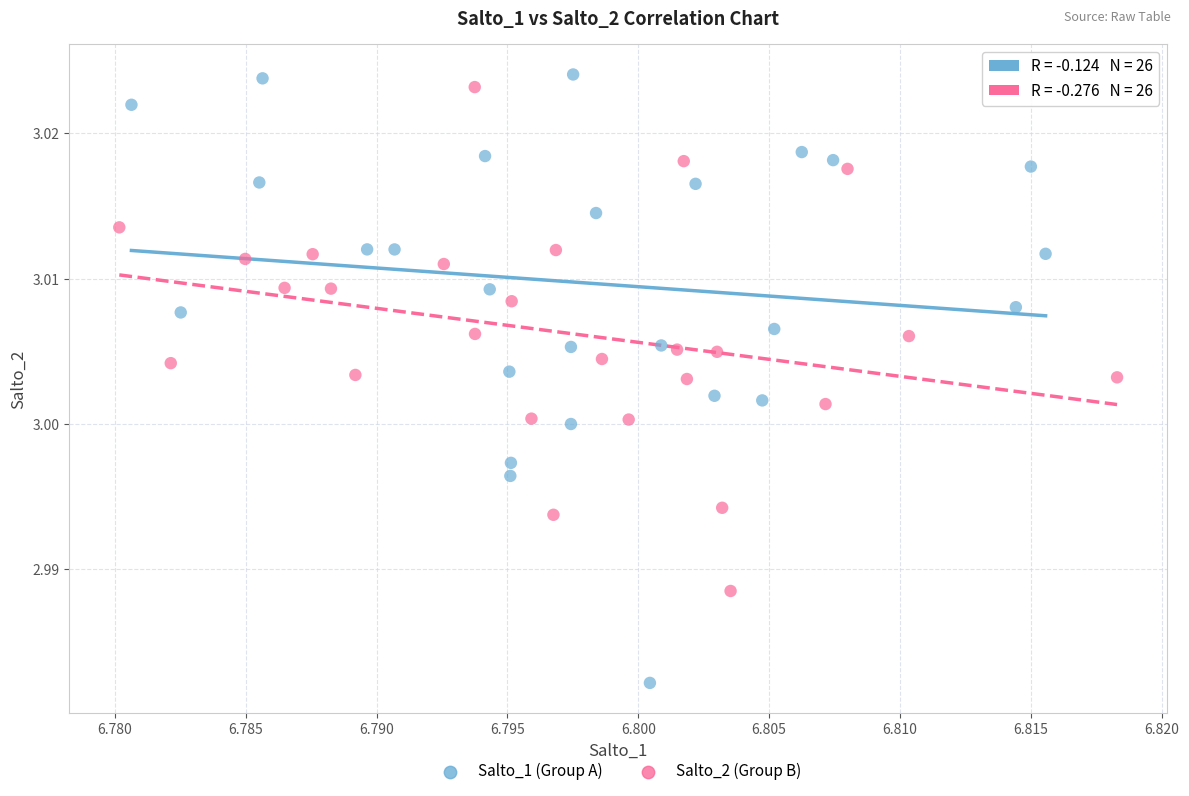

Which series has the largest Y range (max minus min)?

Salto_1 (Group A)